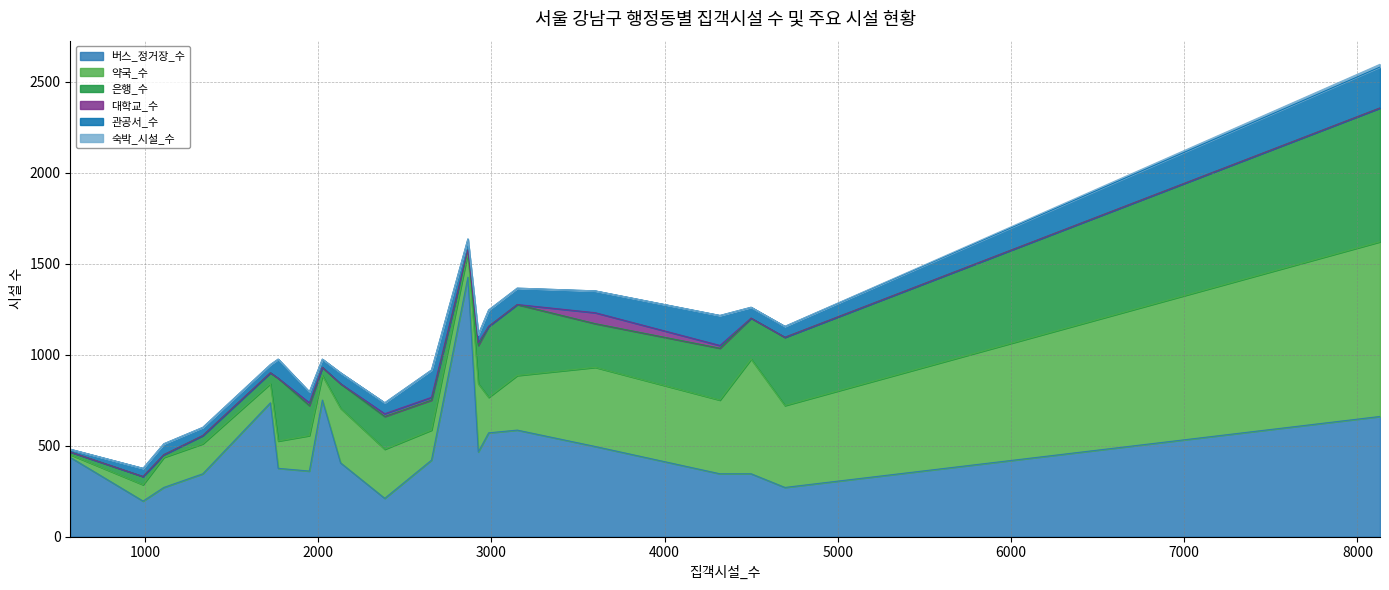

How many interior local peaks does the 약국_수 series have?

6